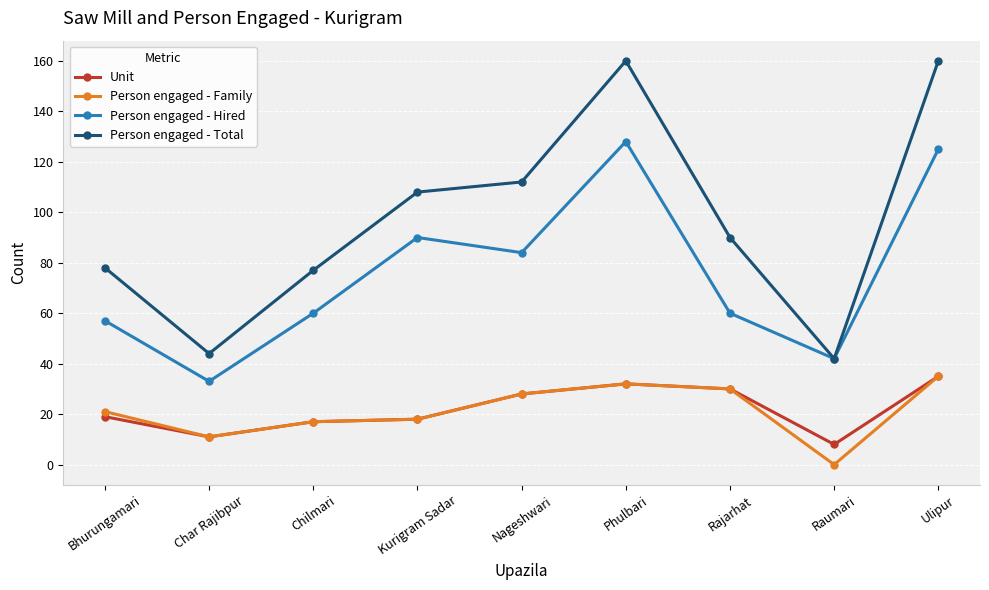

What are all the series names shown in the legend?

Unit, Person engaged - Family, Person engaged - Hired, Person engaged - Total